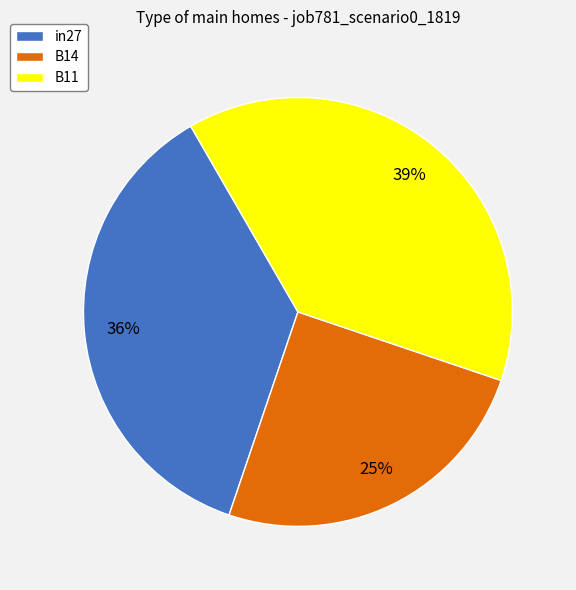

Count the number of slices in the pie.

3